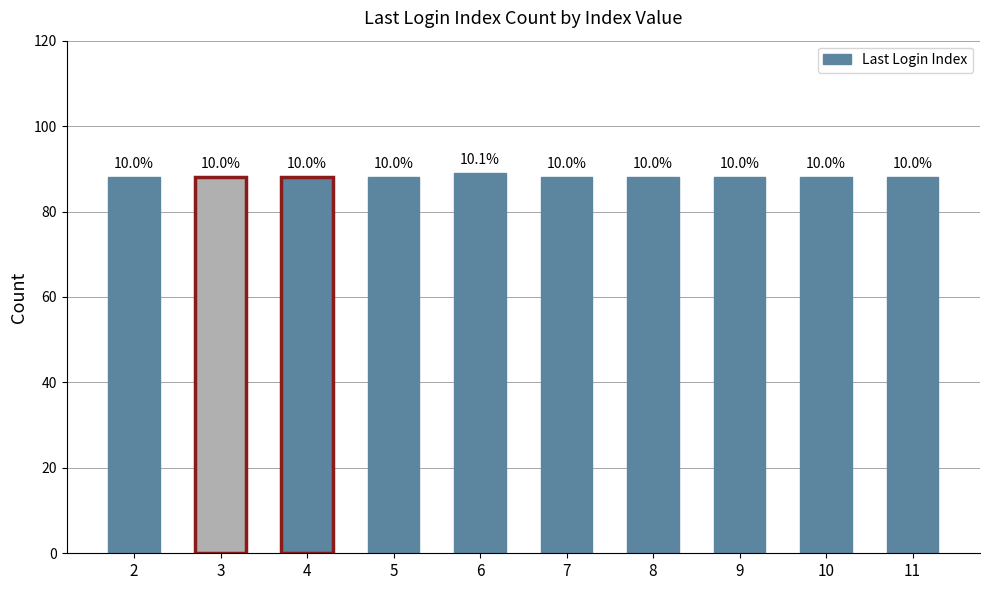

How many bars are there in total?

10